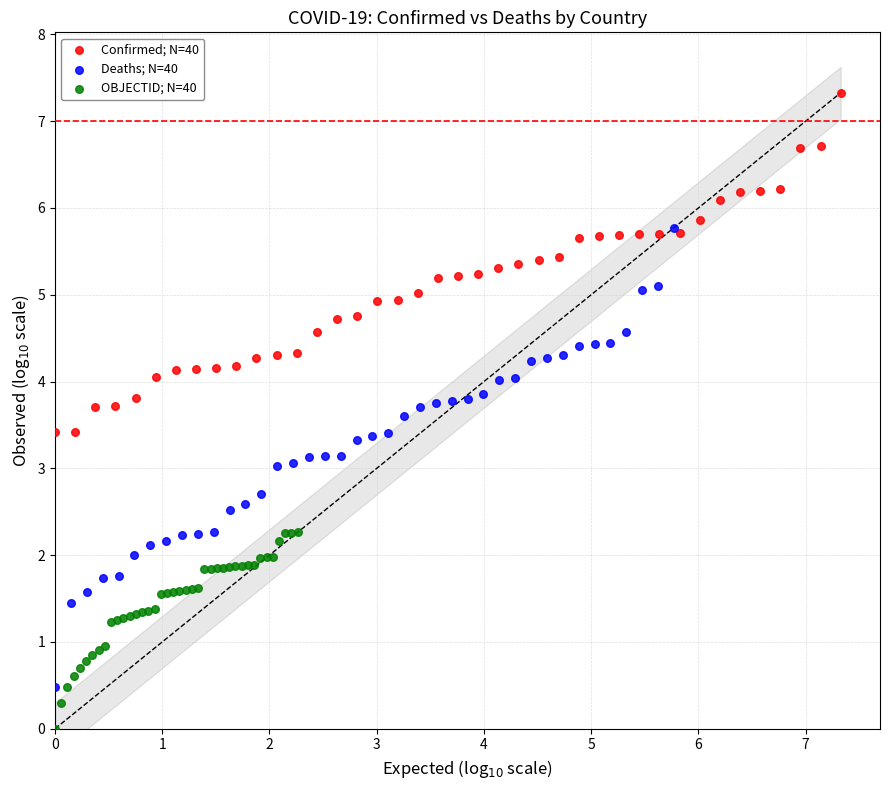

Which series reaches the maximum Y coordinate?

Confirmed; N=40